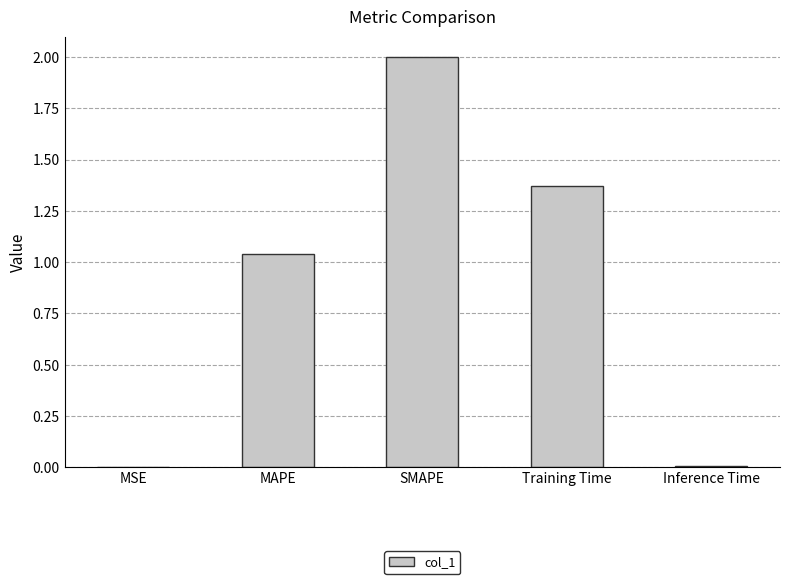

Between Training Time and SMAPE, which is larger?

SMAPE